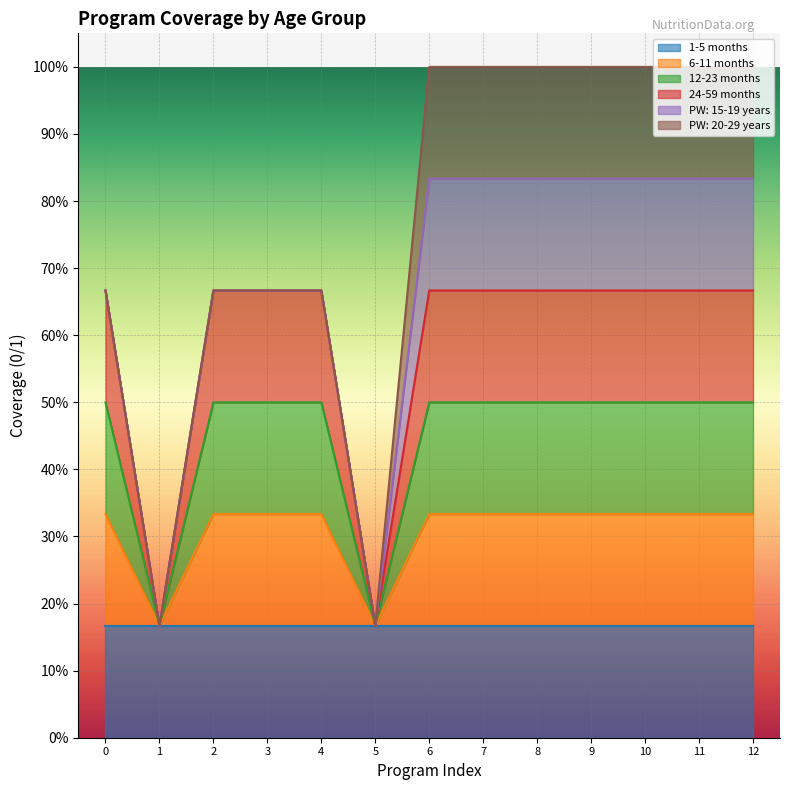

True or false: 24-59 months and 12-23 months intersect in this chart.

False